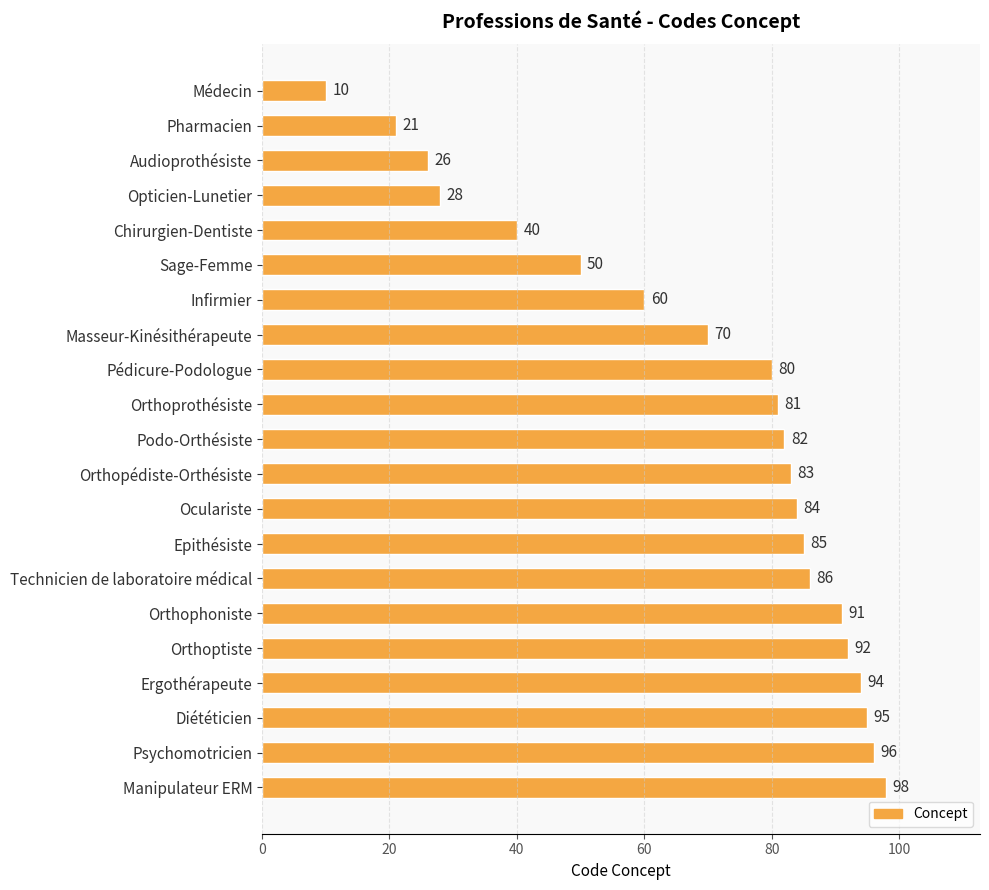

Reading bottom to top, extract all data points from this chart.

98	96	95	94	92	91	86	85	84	83	82	81	80	70	60	50	40	28	26	21	10